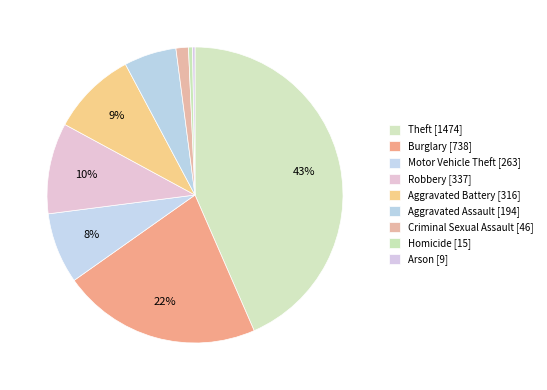

Is it true that Aggravated Battery is 1% of the pie?

False